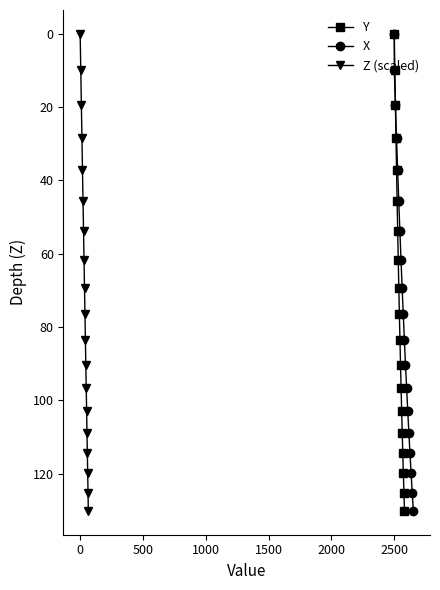

What is the difference between the maximum and minimum values in the Z (scaled) series?

130.2